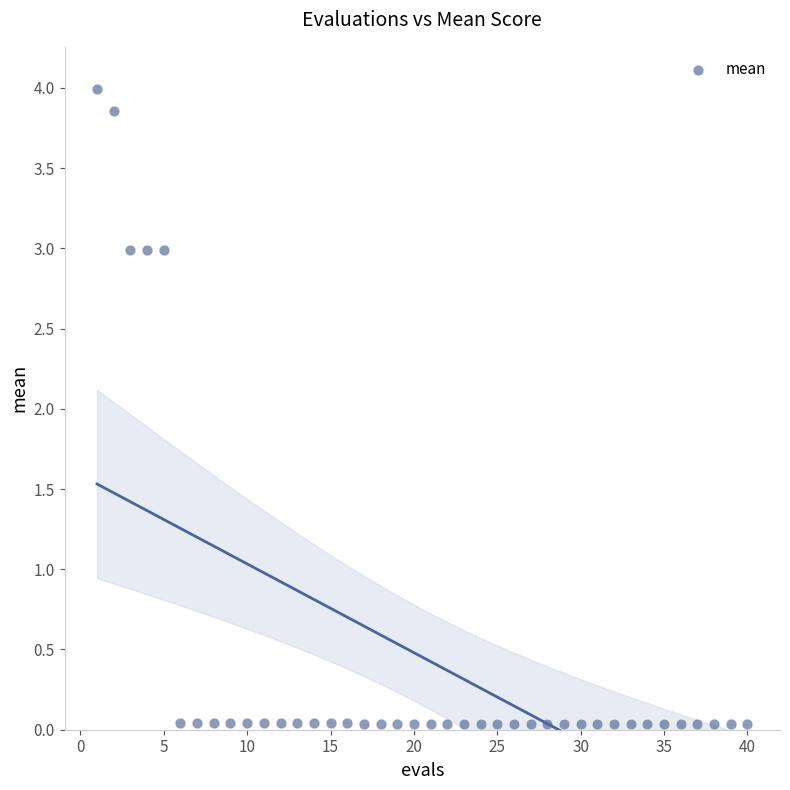

What is the range of X values (max minus min)?

39.0